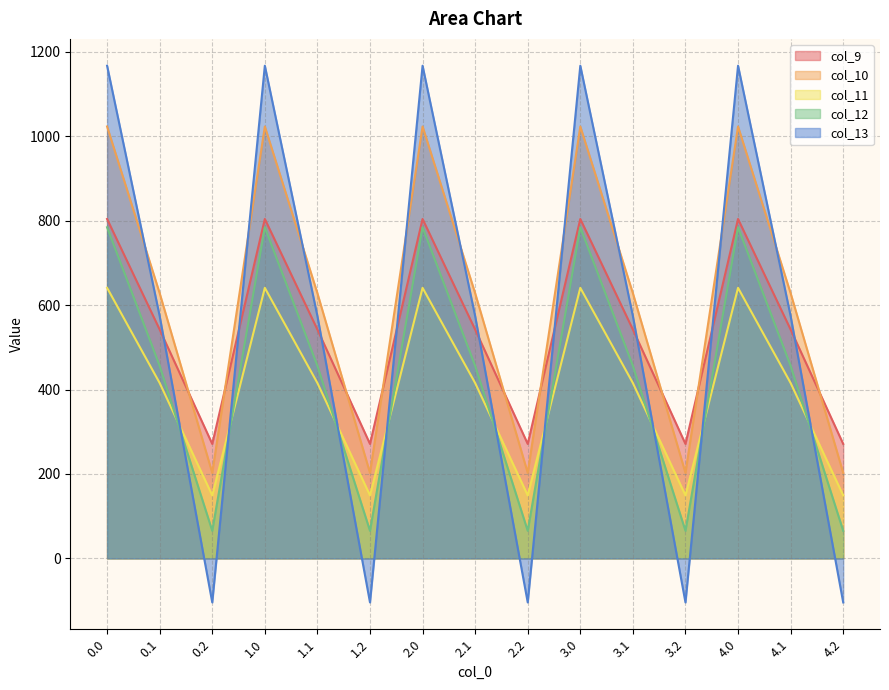

What value does the col_12 series have at 1.0?

784.4